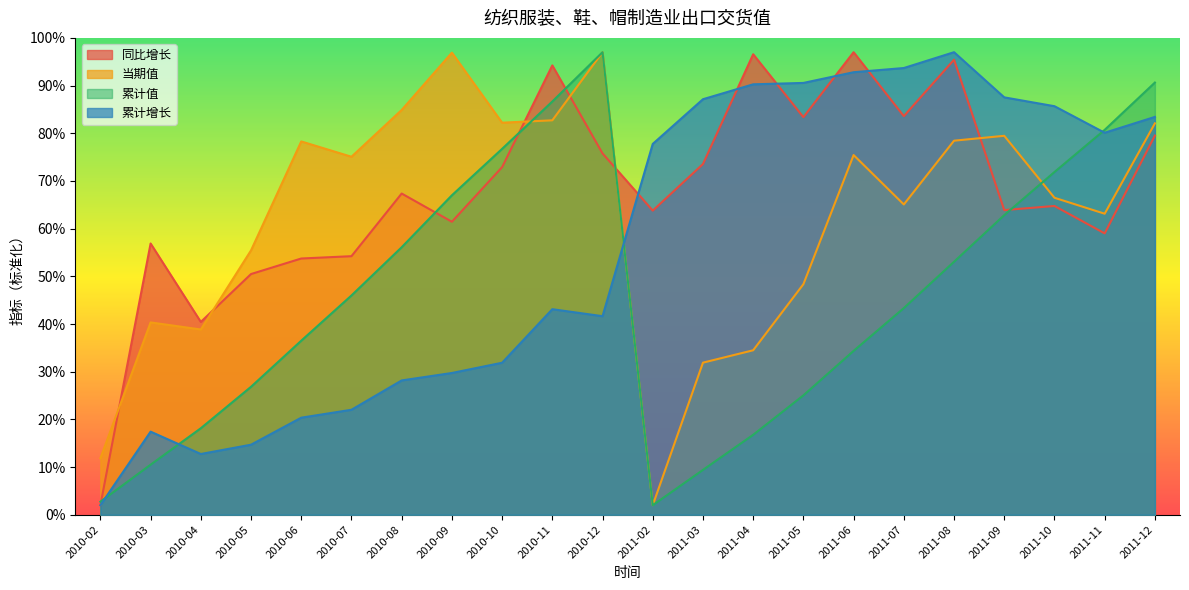

At 2011-11, list the series in order from largest to smallest.

累计值, 累计增长, 当期值, 同比增长